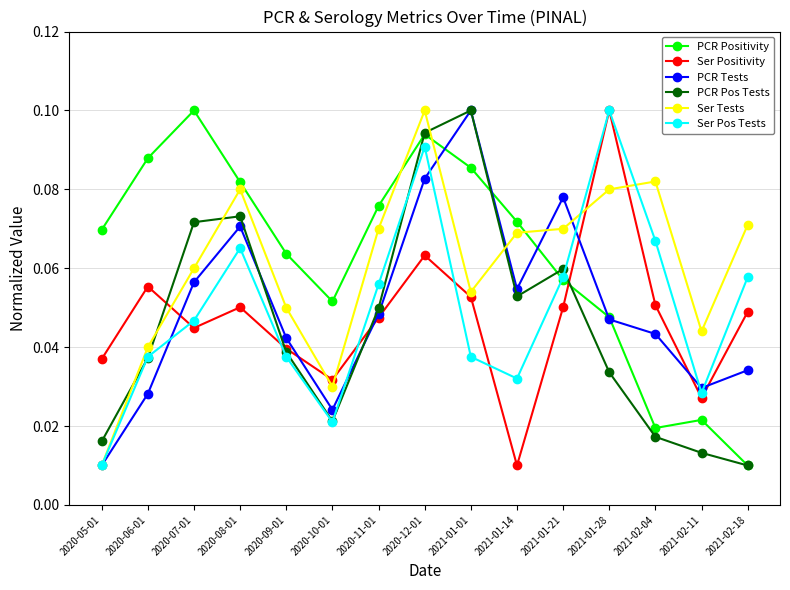

What is the label of the 6th point from the left?

2020-10-01